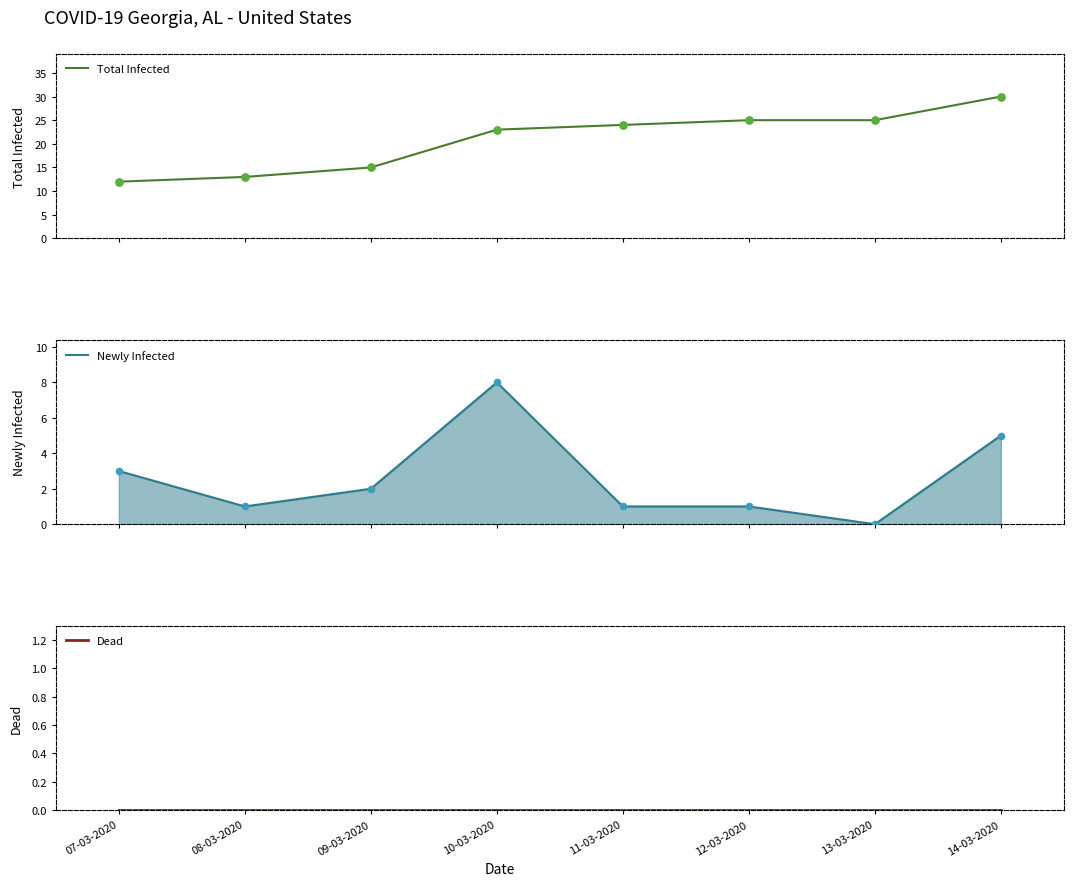

What is the total value across all series at 07-03-2020?

15